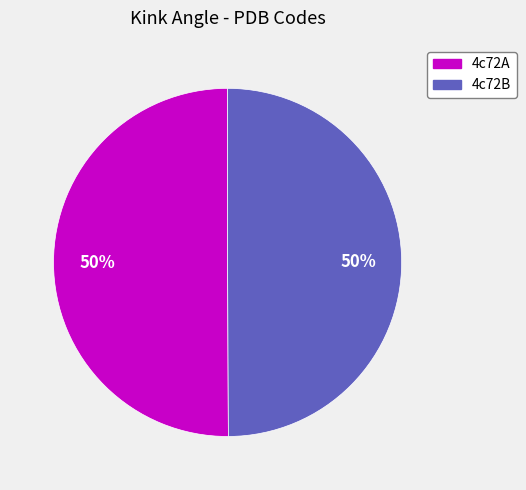

The 4c72A slice represents 41% of the pie. True or false?

False